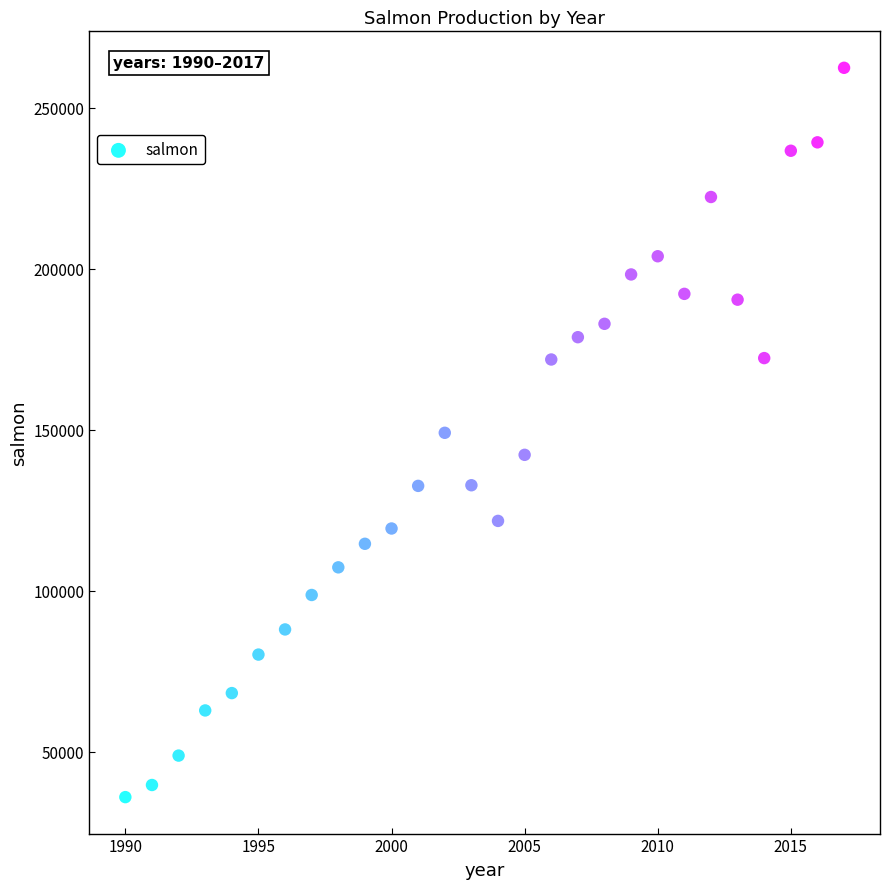

What is the range of Y values (max minus min)?

226487.3